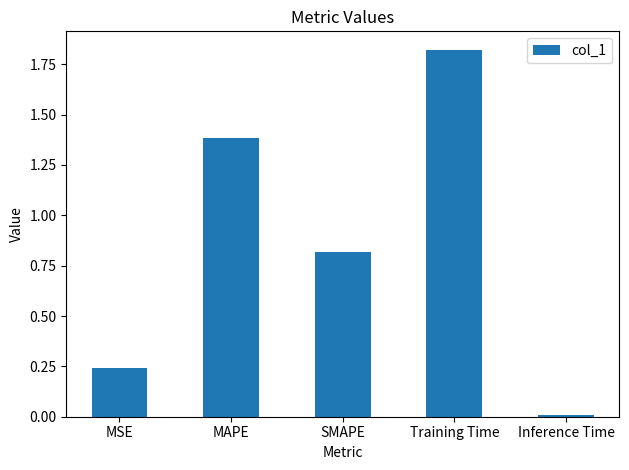

Which category has the highest value across all series?

Training Time